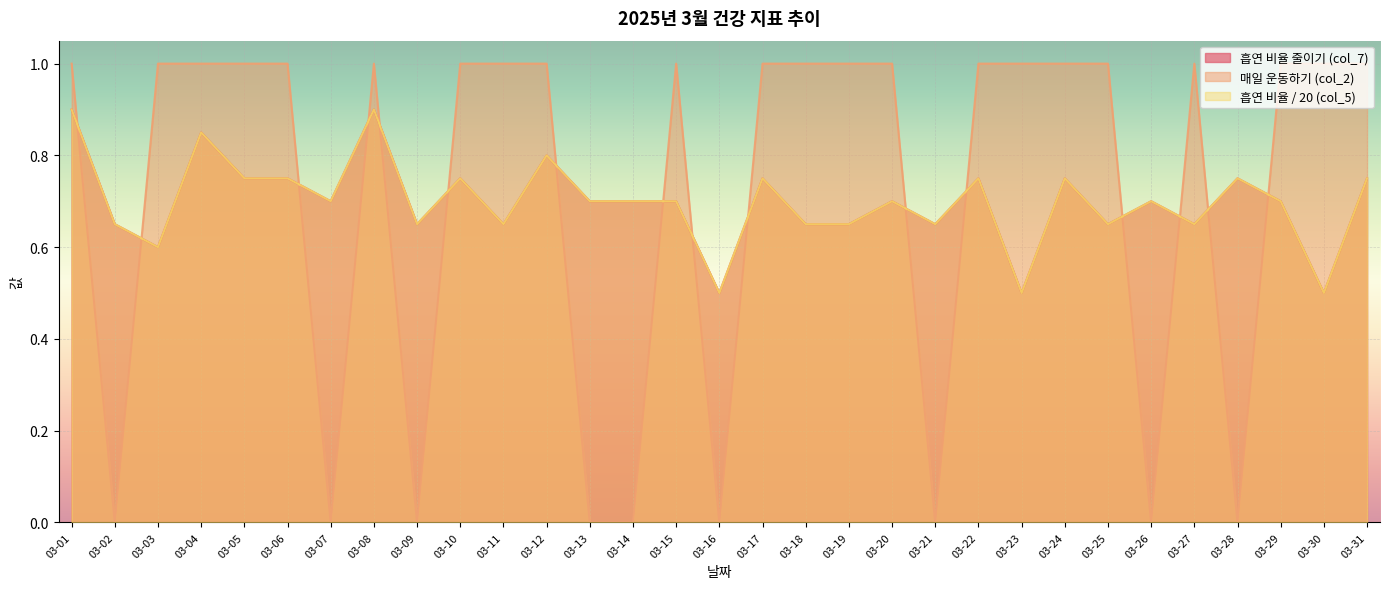

The value of 흡연 비율 줄이기 (col_7) at 03-05 is 0.3. True or false?

False